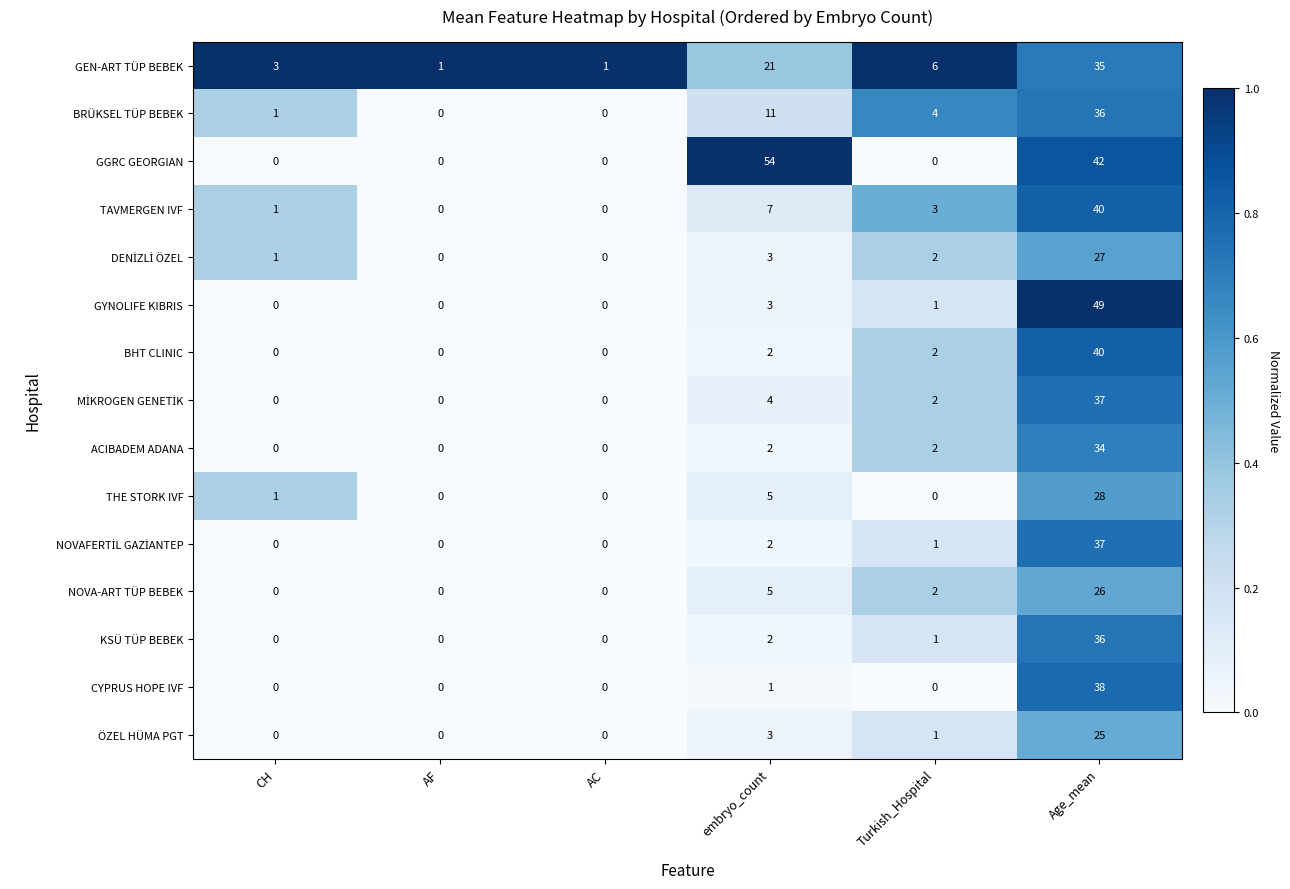

Is it true that CYPRUS HOPE IVF equals 1 at embryo_count?

True